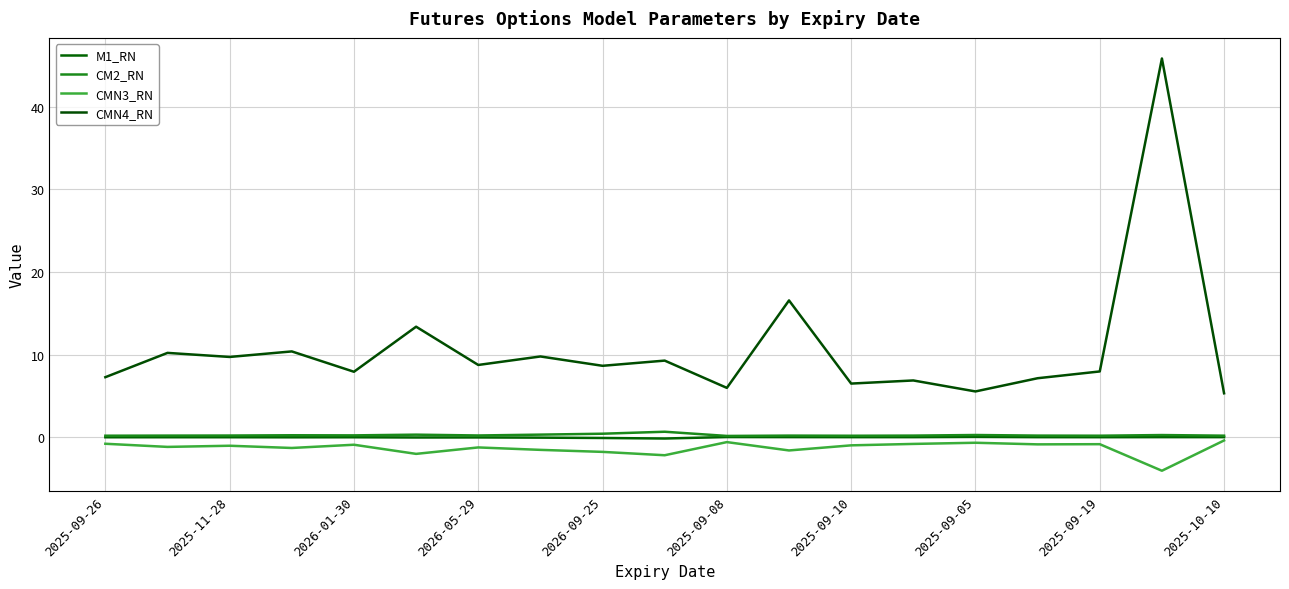

At which category does CMN4_RN reach its first local valley?

2025-11-28